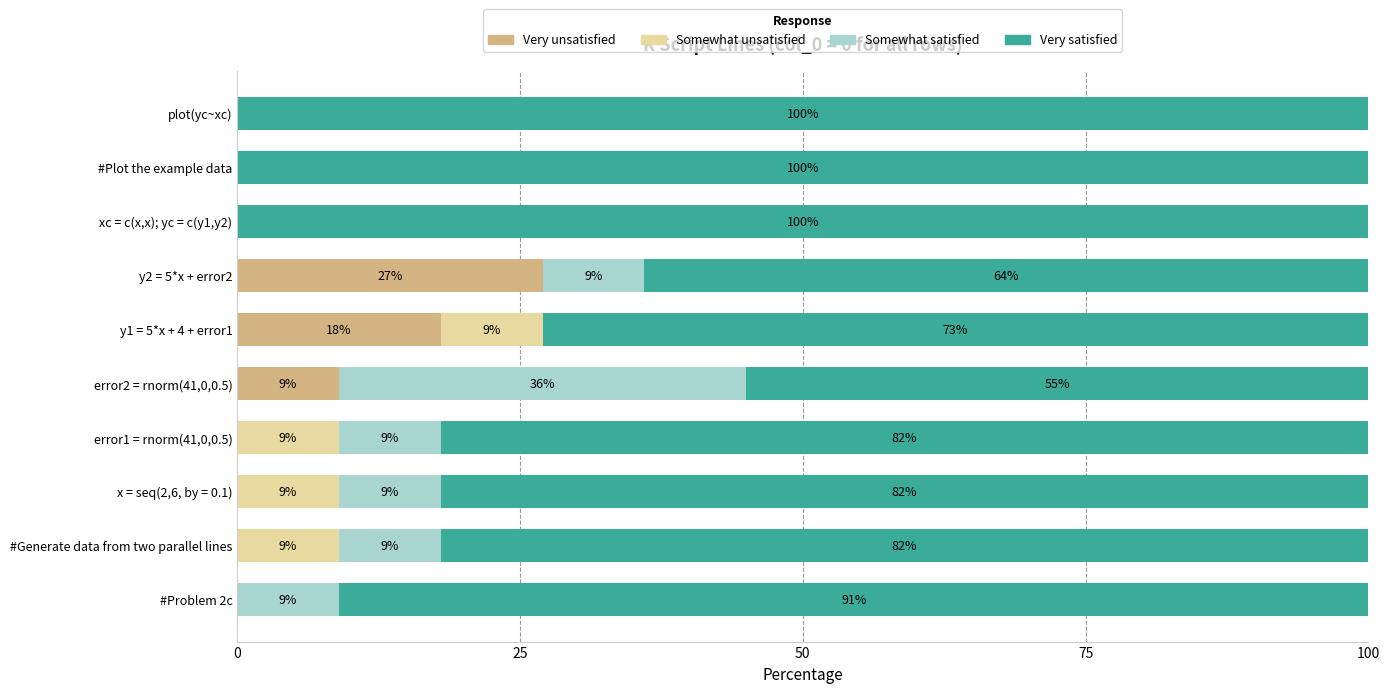

Where is Very unsatisfied nearest to the value 13?

error2 = rnorm(41,0,0.5)